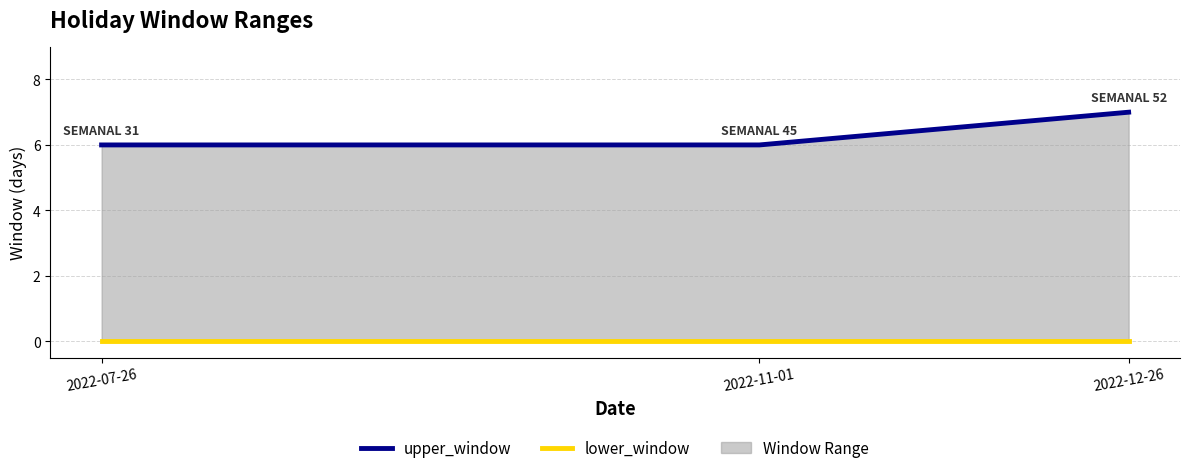

At how many categories does at least one series exceed 6?

1